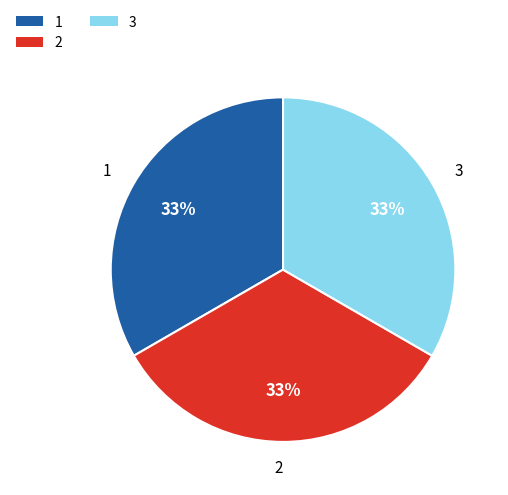

To the nearest percent, what is the combined percentage of 1 and 3?

67%